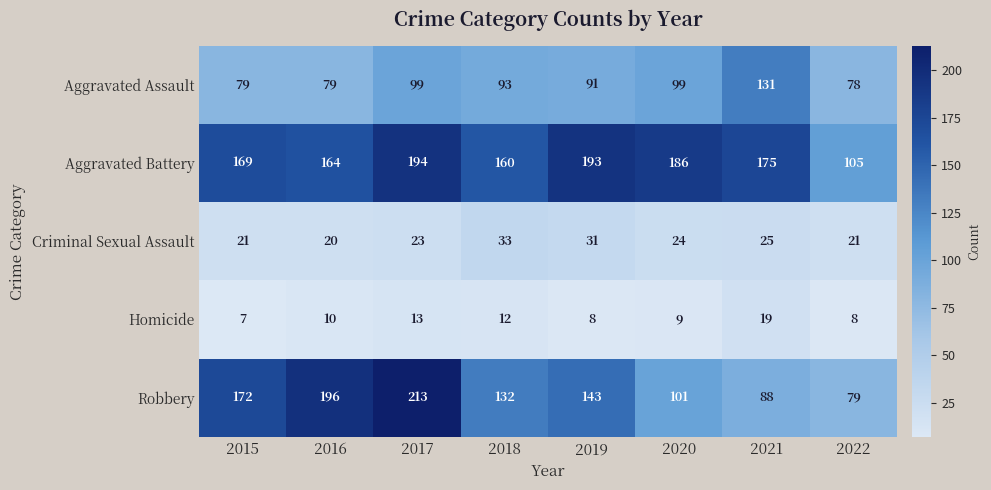

Count the number of data series in this chart.

5